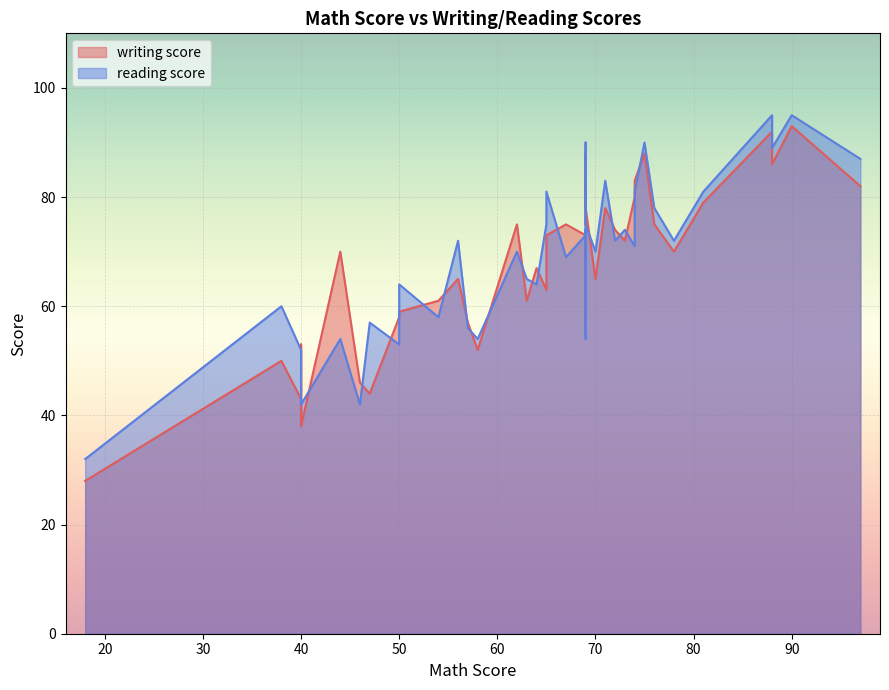

List the series in order of their overall mean, lowest first.

writing score, reading score